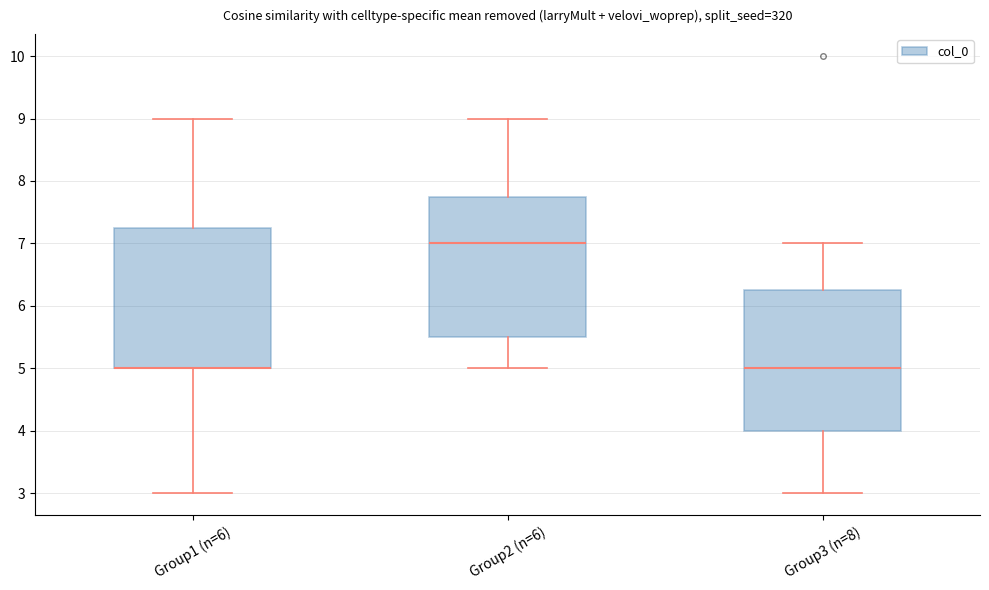

Where is the upper edge of the box for Group2 (n=6) on the y-axis? The values are not printed on the chart, so give them approximately, as read against the axis.

7.8